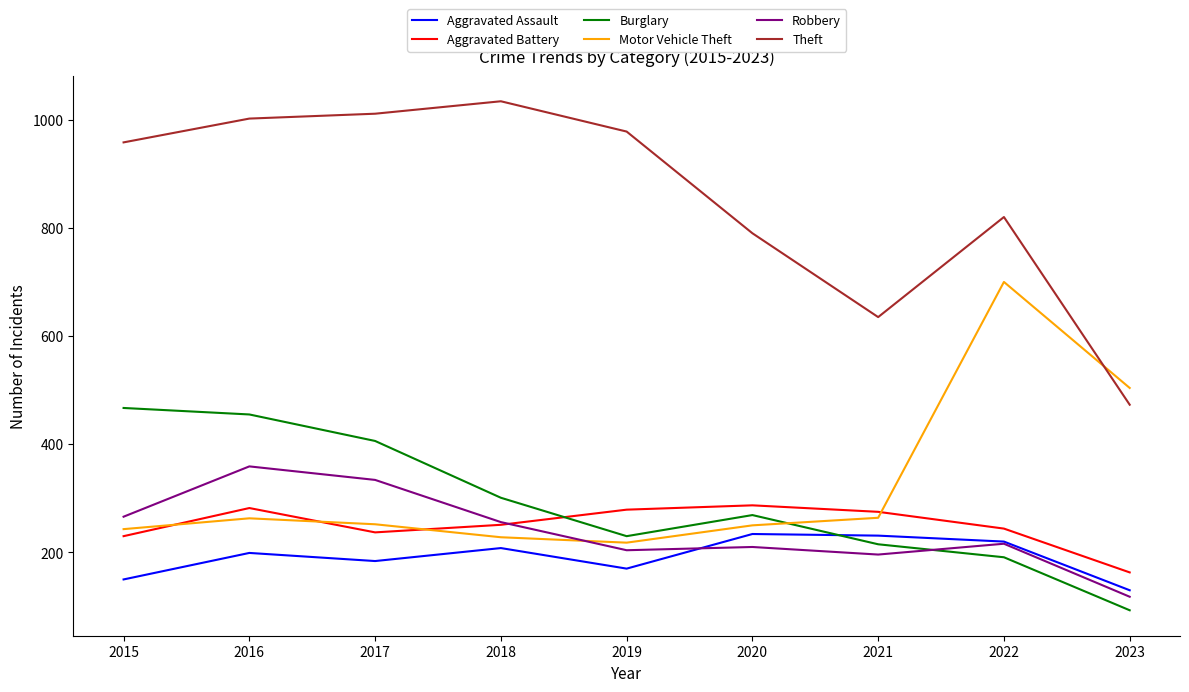

At which category is the sum across all series the highest?

2016